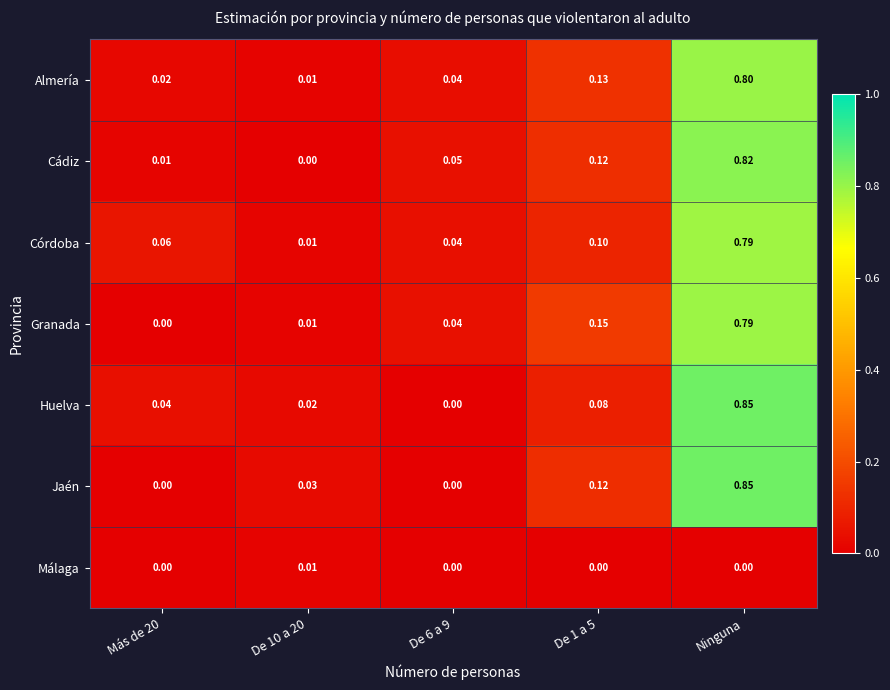

Which series changed the most between De 6 a 9 and De 1 a 5?

Jaén